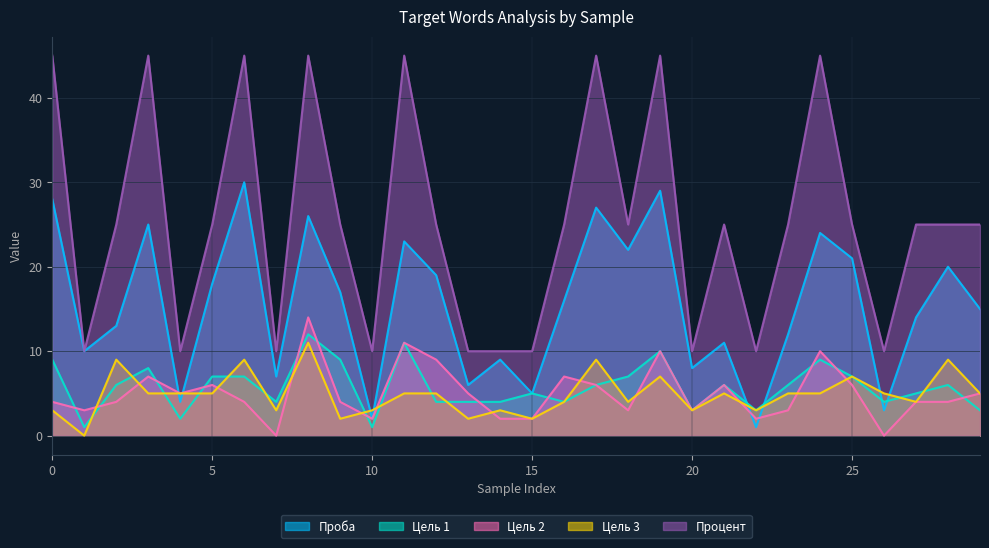

What is the difference between the highest and lowest values at 16?

21